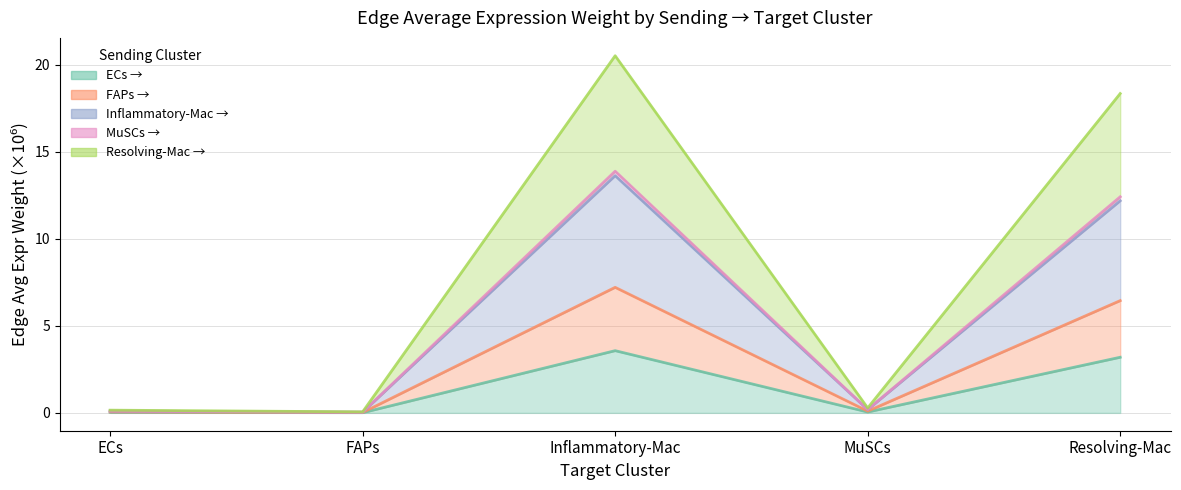

At which category is the sum across all series the highest?

Inflammatory-Mac